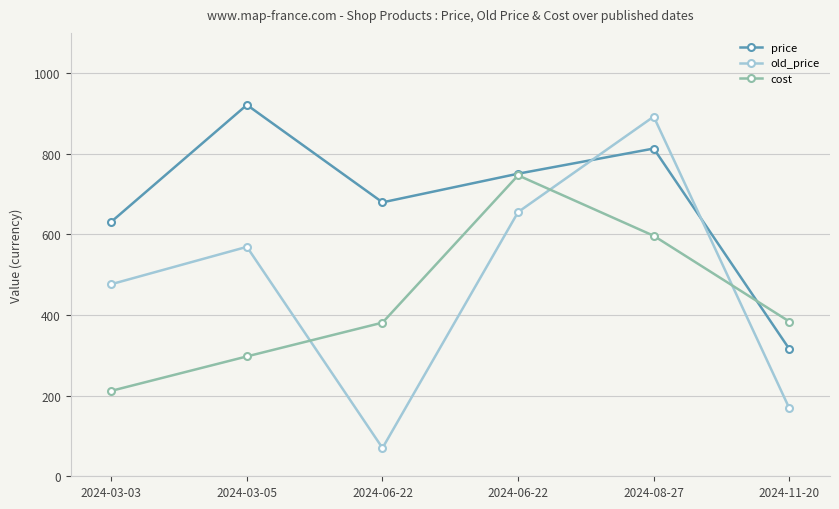

Where does the price series first go above 750?

2024-03-05